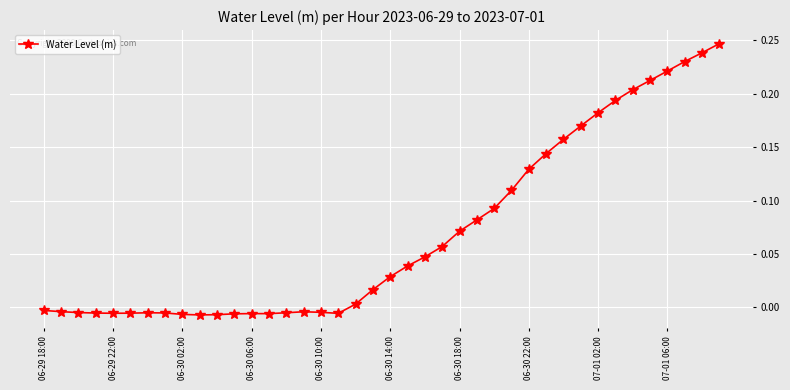

What is the difference between the maximum and minimum values?

0.3